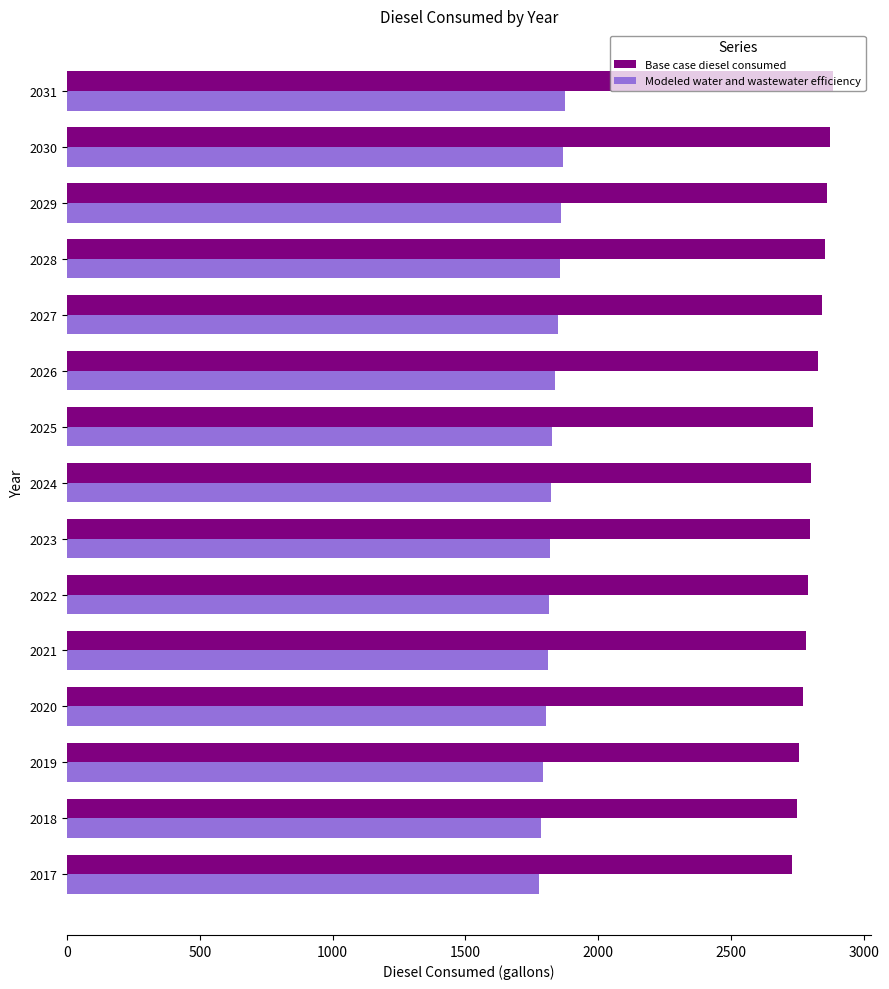

At how many categories does at least one series exceed 2496?

15